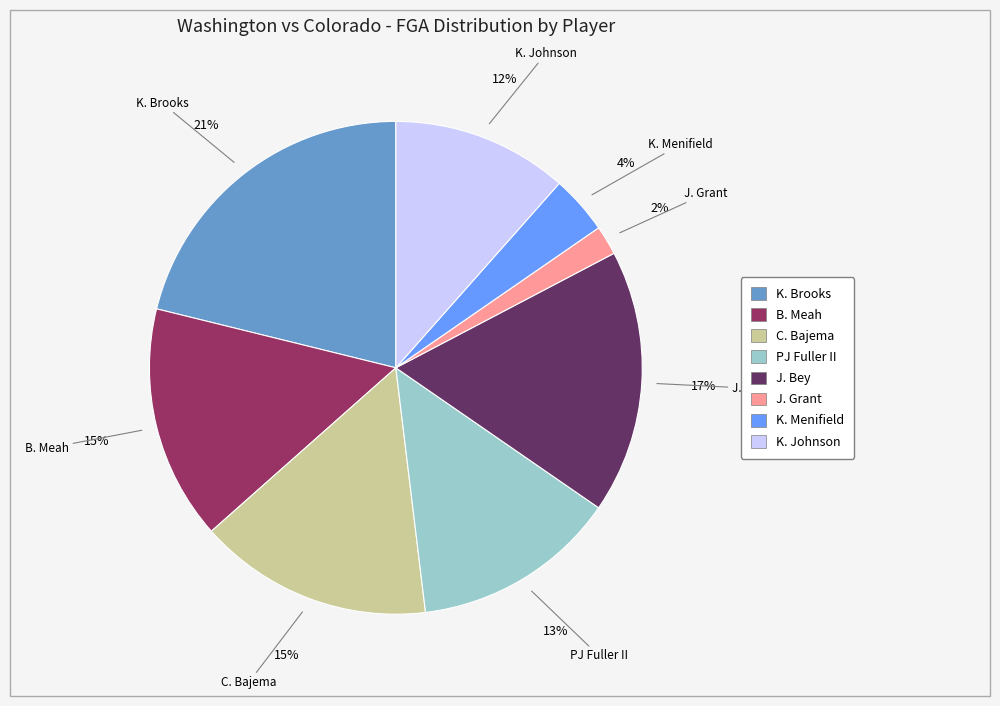

Which has a higher value, B. Meah or PJ Fuller II?

B. Meah